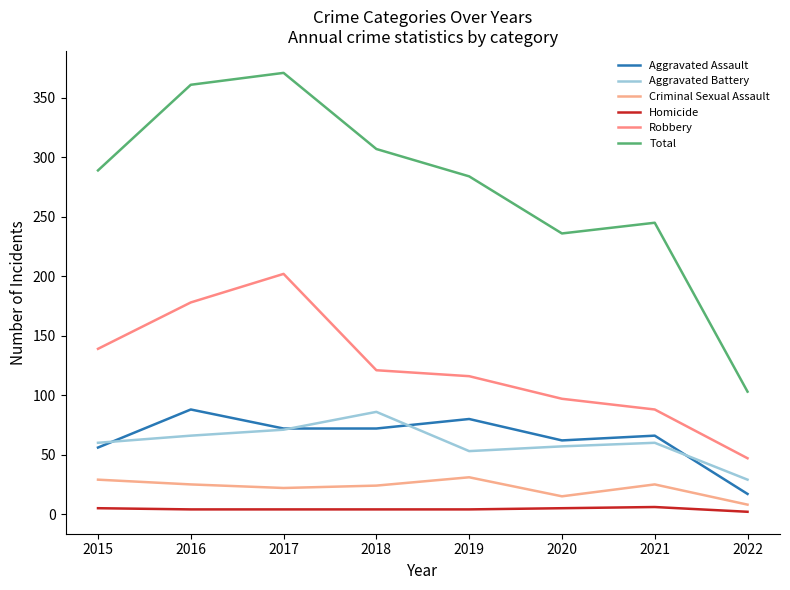

Count the Homicide values in the range 4 to 5.

6